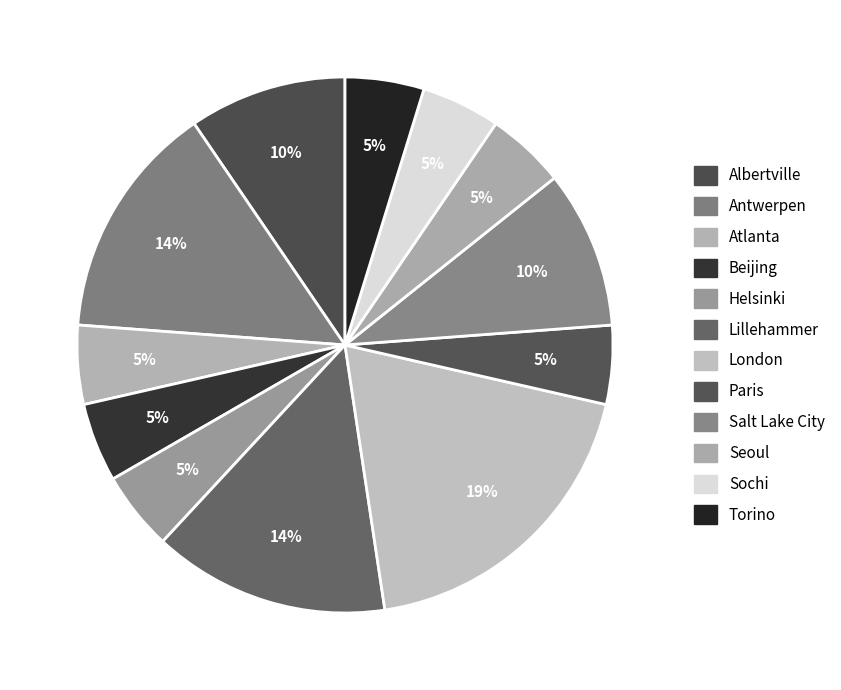

What percentage do Beijing and Seoul together represent?

9.5%